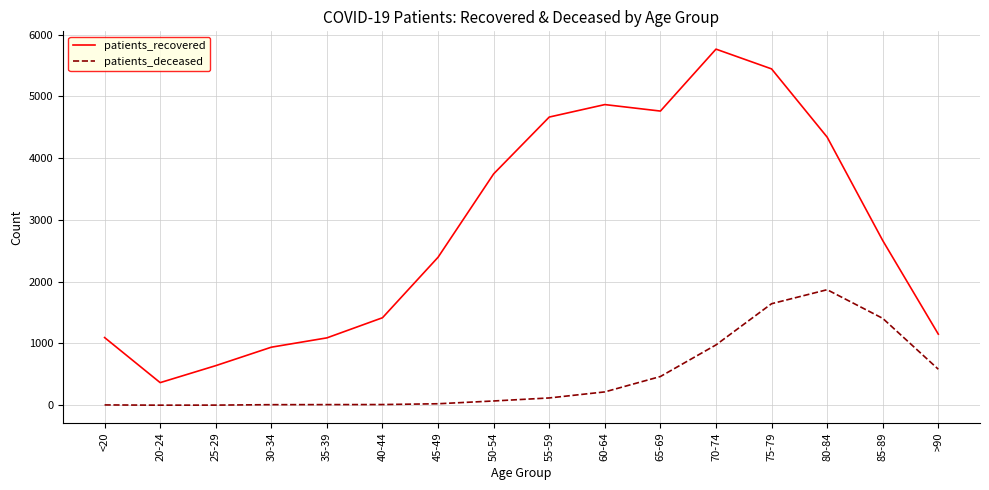

Rank the series by their average value, from highest to lowest.

patients_recovered, patients_deceased